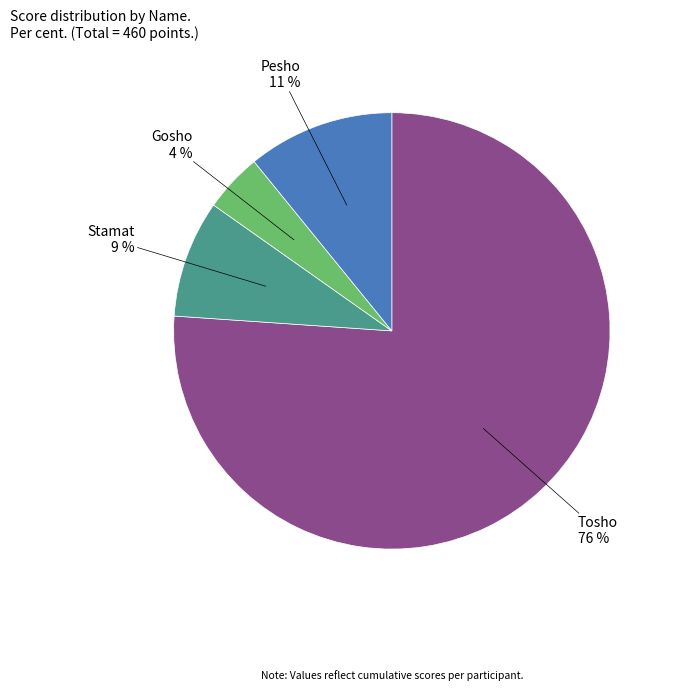

Approximately how many times larger is the value at Gosho compared to Pesho?

0.4